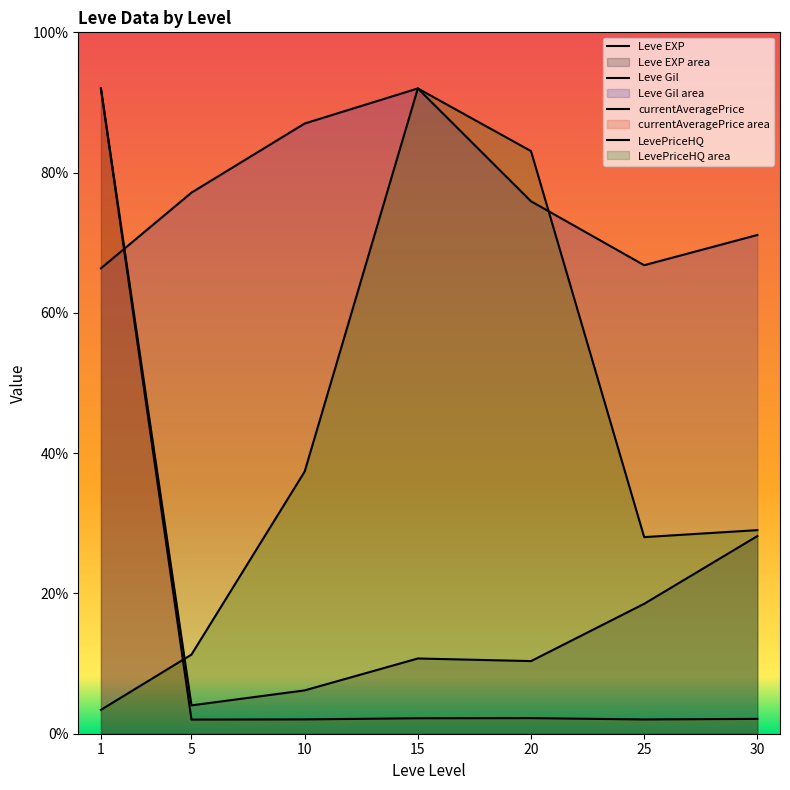

Where does the LevePriceHQ series first go above 29?

10